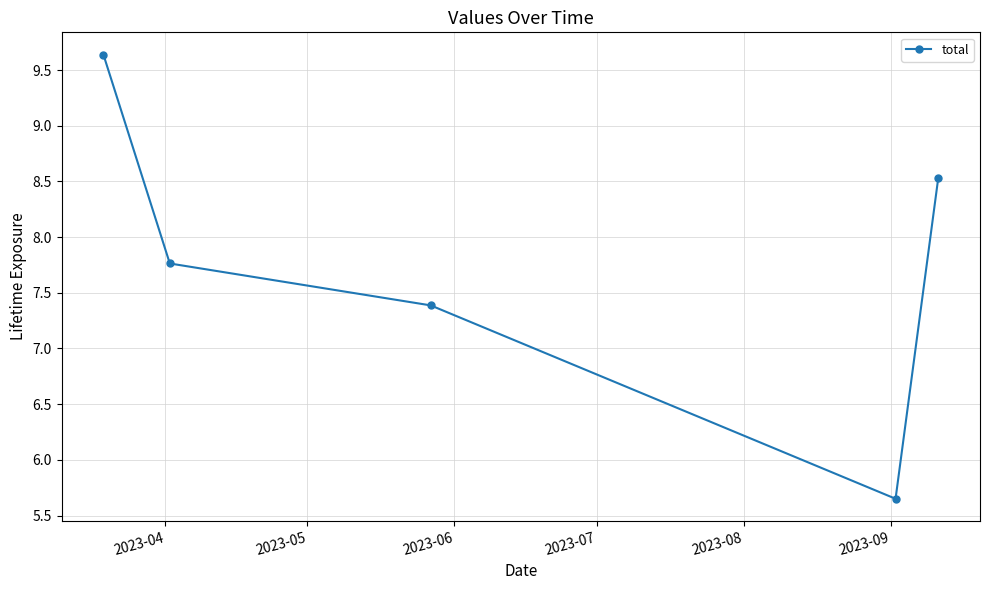

True or false: the data has more than 1 interior local peaks.

False